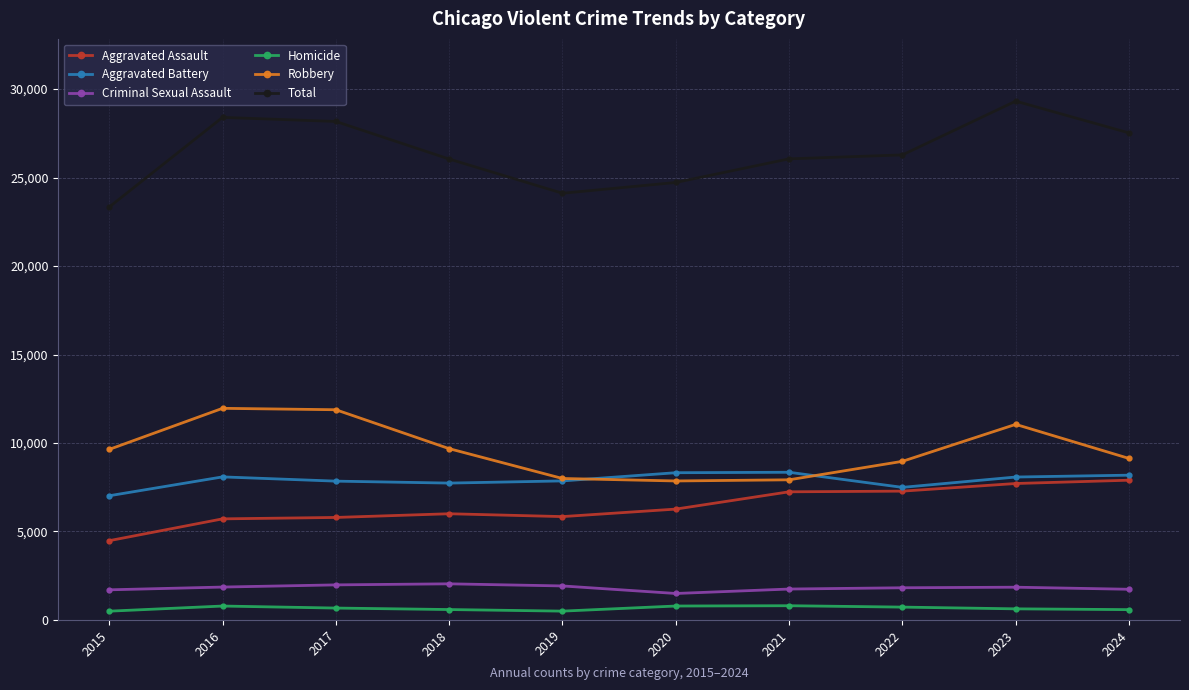

In Homicide, how many points are lower than both neighbors (excluding endpoints)?

1